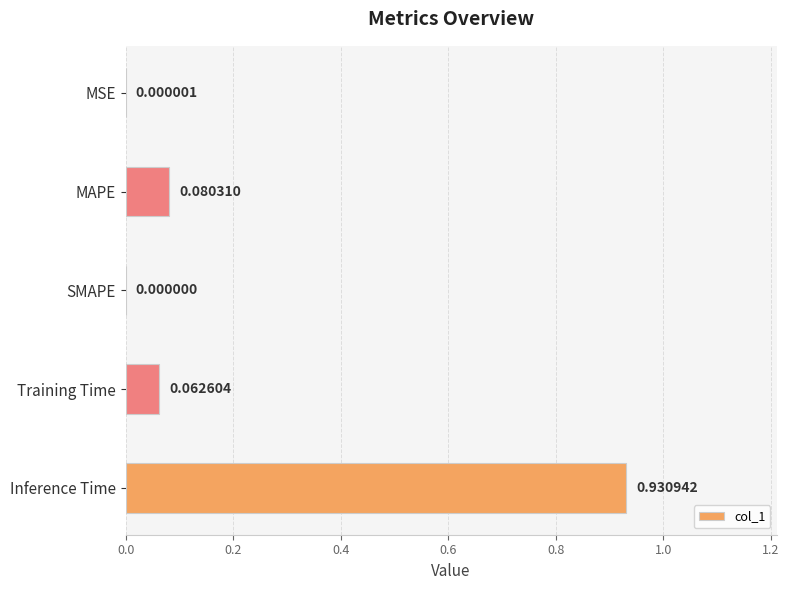

Between MAPE and MSE, which is larger?

MAPE